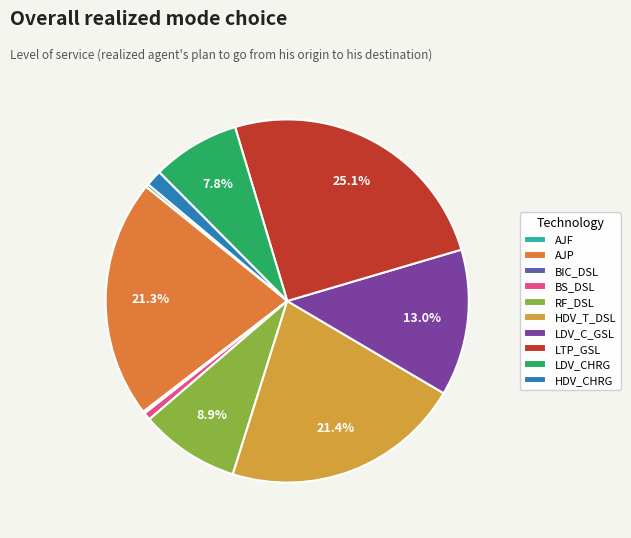

To the nearest percent, what is the average slice percentage?

10%